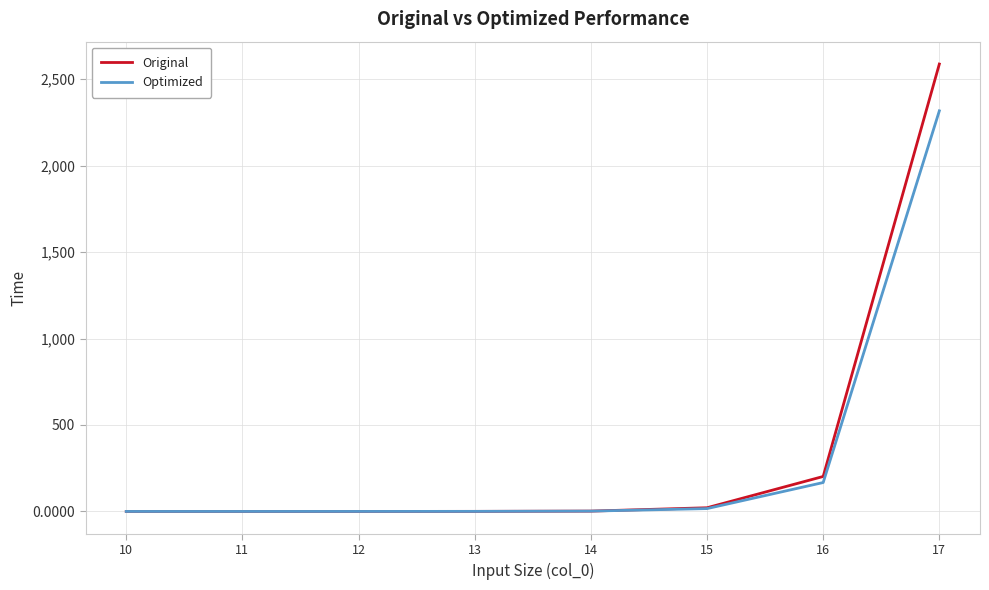

What is the spread (max minus min) of values at 16?

35.1